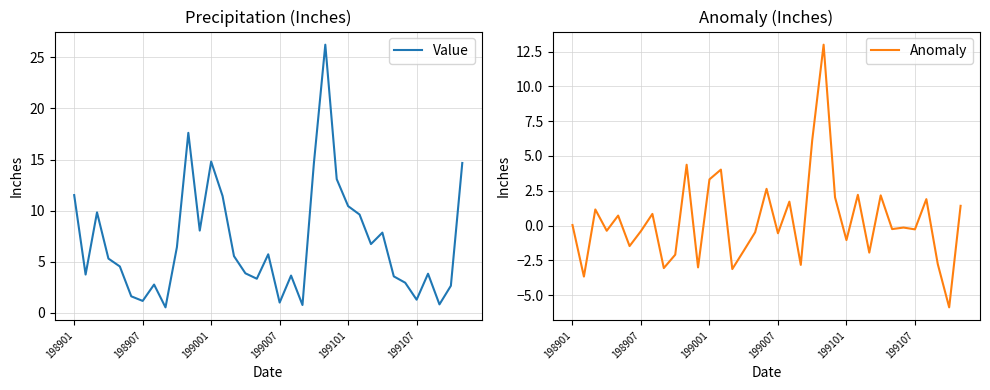

Which series has the largest total across all categories?

Value